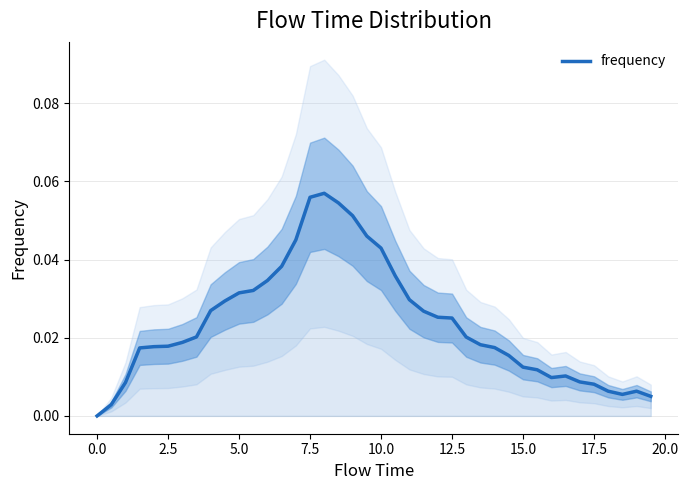

Reading left to right, what are all the values shown in this chart?

0.0	0.0	0.0	0.0	0.0	0.0	0.0	0.0	0.0	0.0	0.0	0.0	0.0	0.0	0.0	0.1	0.1	0.1	0.1	0.0	0.0	0.0	0.0	0.0	0.0	0.0	0.0	0.0	0.0	0.0	0.0	0.0	0.0	0.0	0.0	0.0	0.0	0.0	0.0	0.0